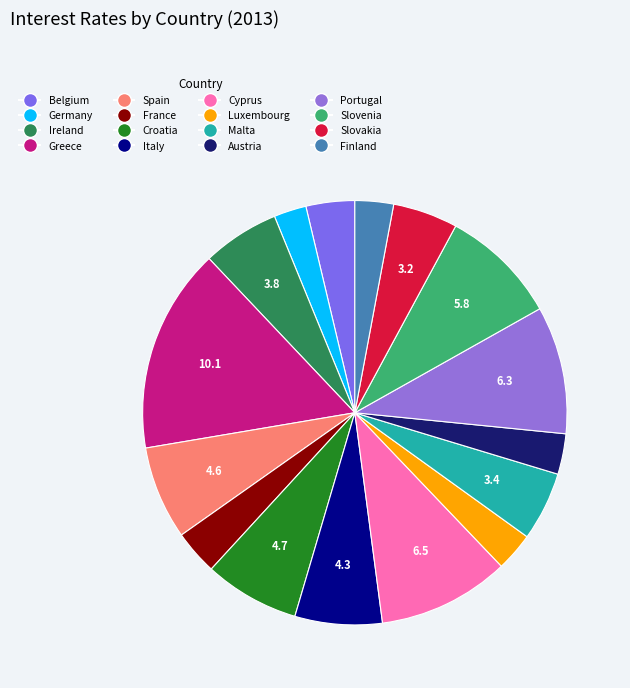

Is there a majority slice in this chart?

No